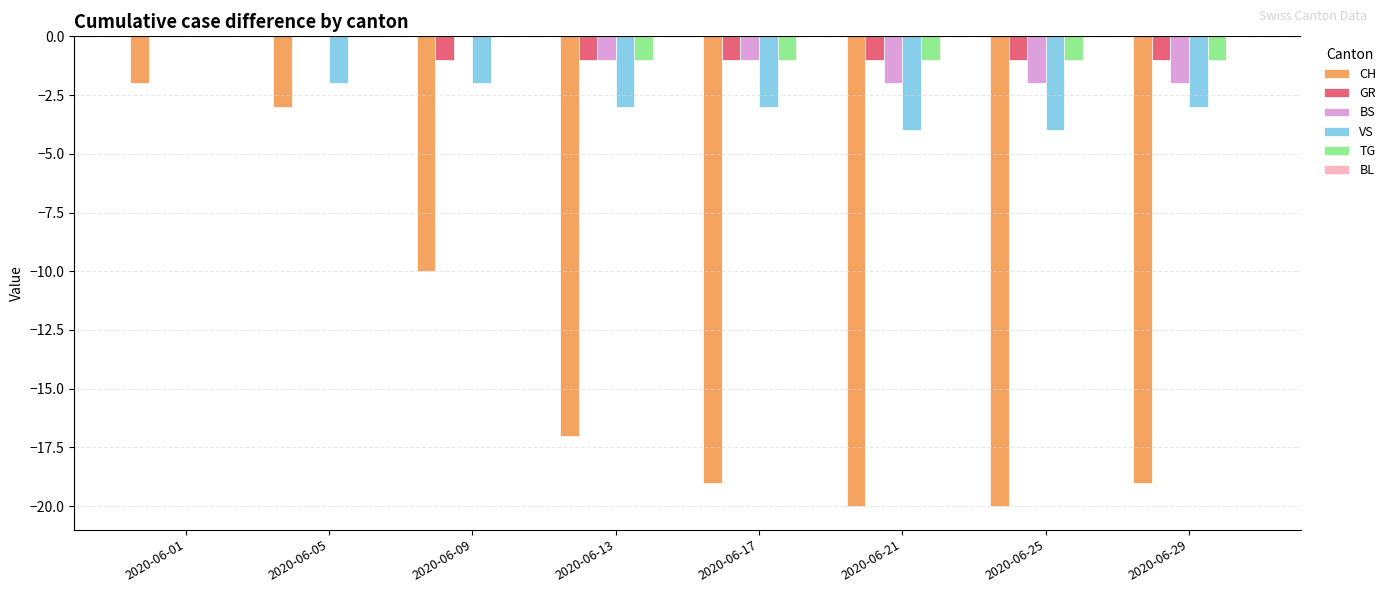

What is the total value across all series at 2020-06-13?

-23